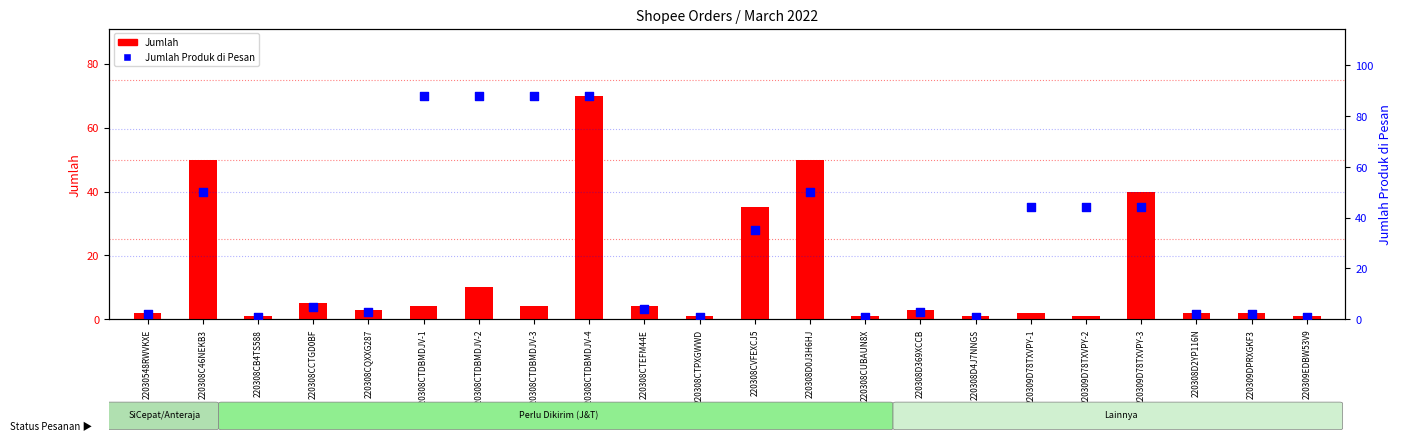

What is the total value across all series at 220308D4J7NNGS?

2